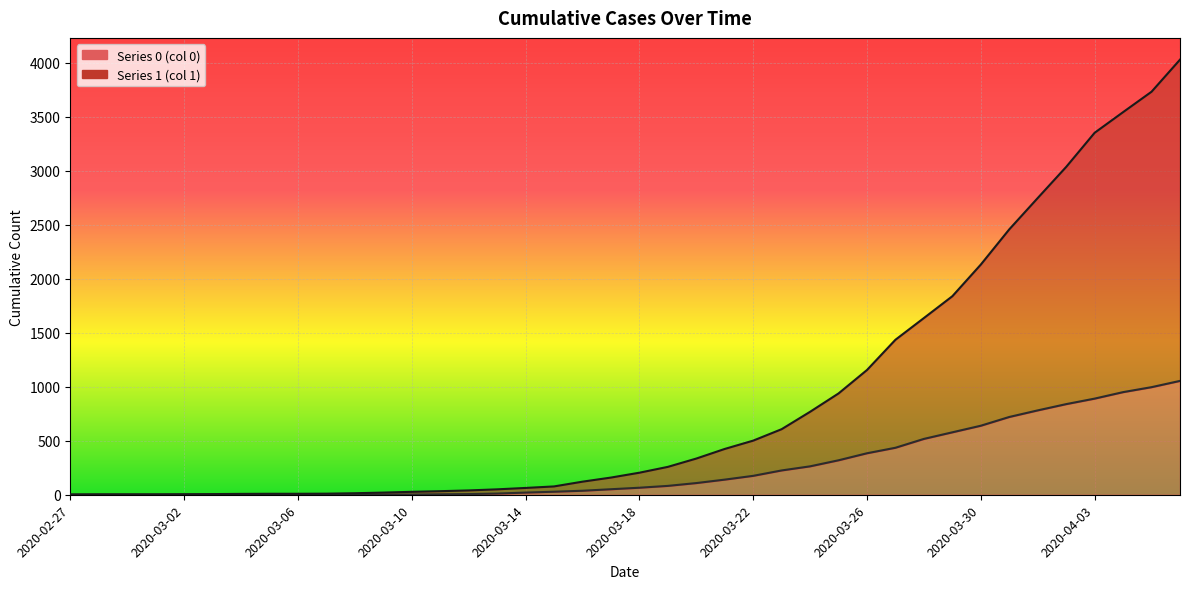

At which category does the chart reach its peak across all series?

2020-04-06